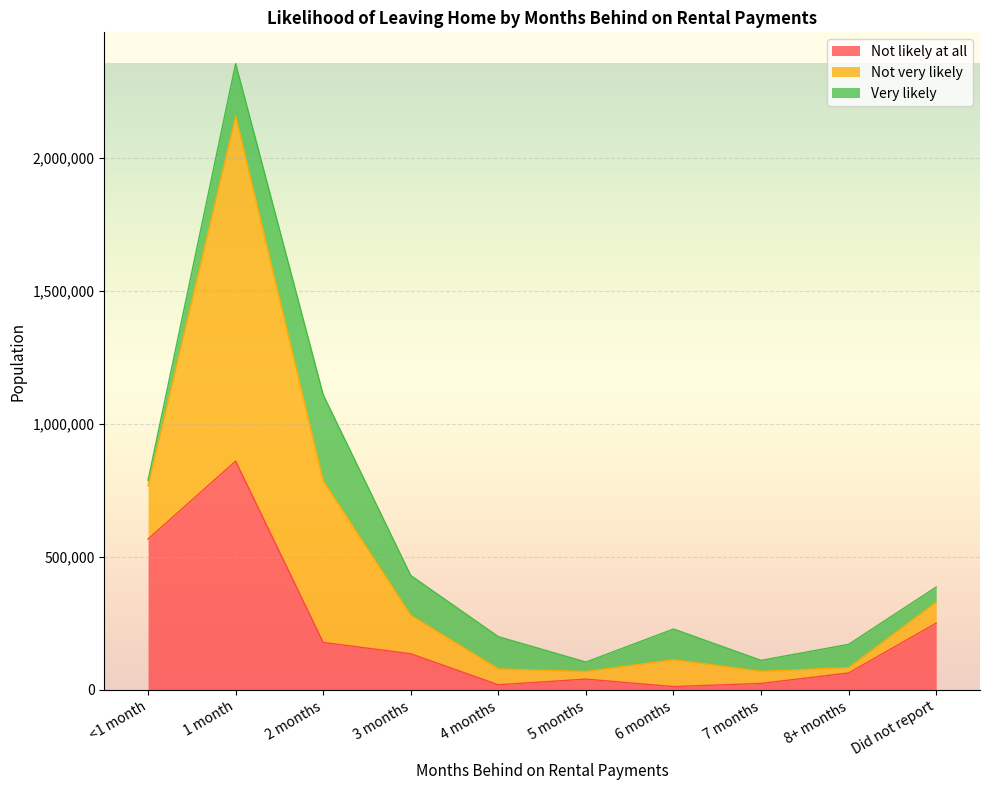

At which category is the sum across all series the highest?

1 month